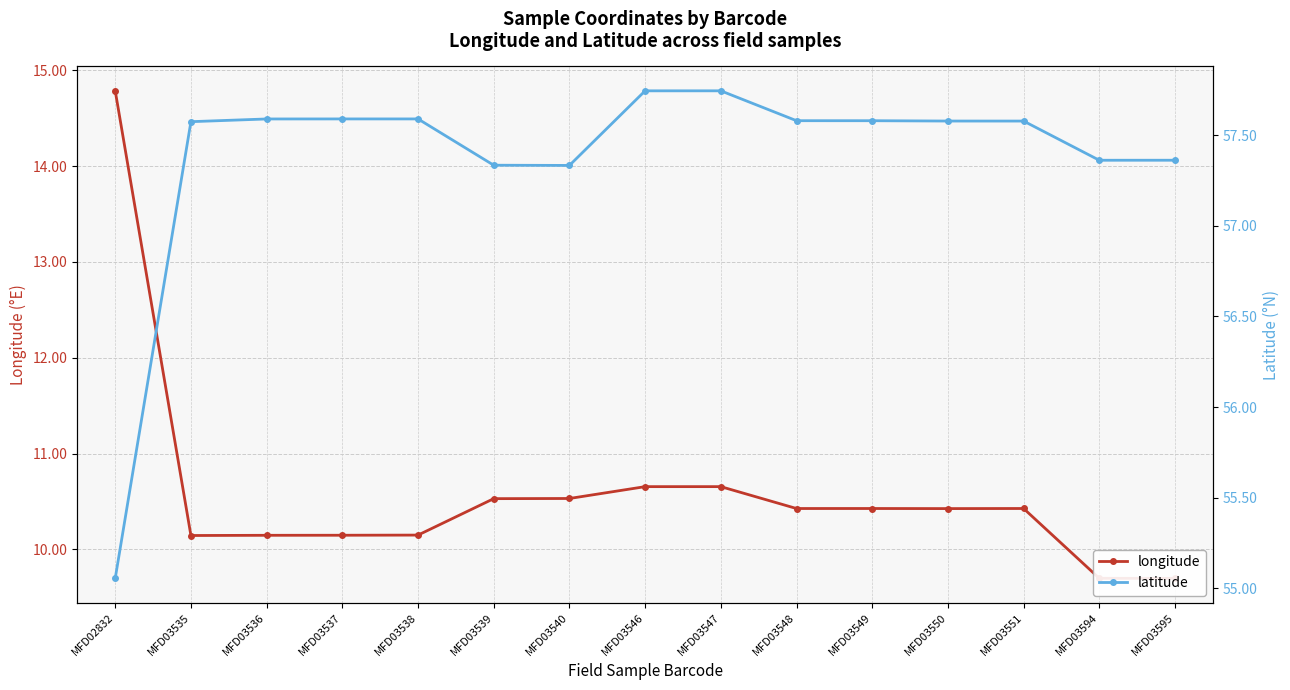

How many distinct data groups are displayed?

2